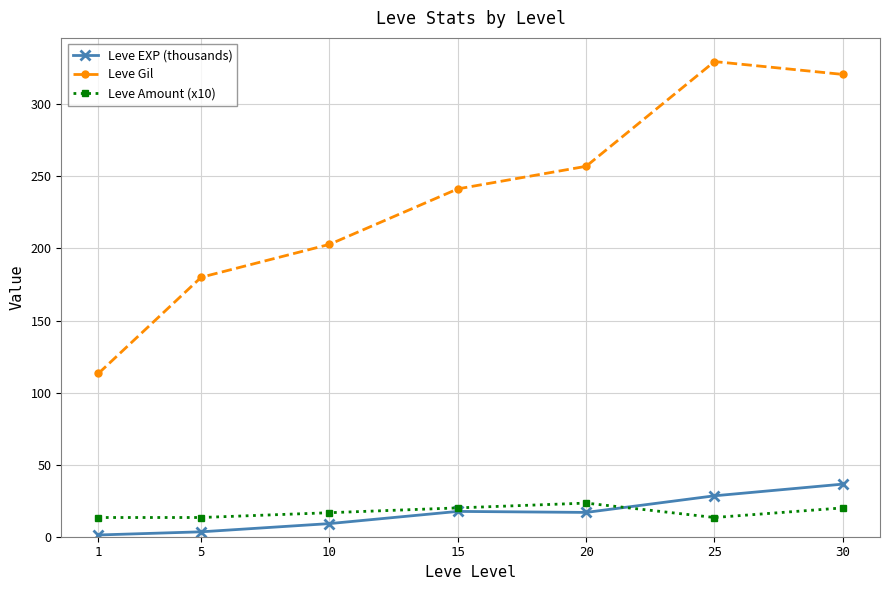

How many lines are shown in the chart?

3